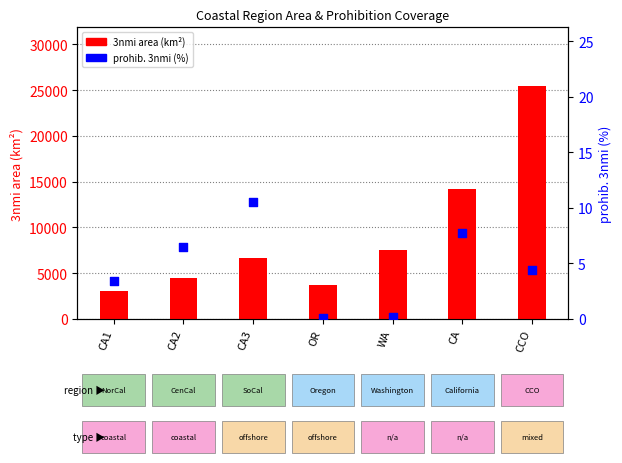

At how many categories does at least one series exceed 6907?

3